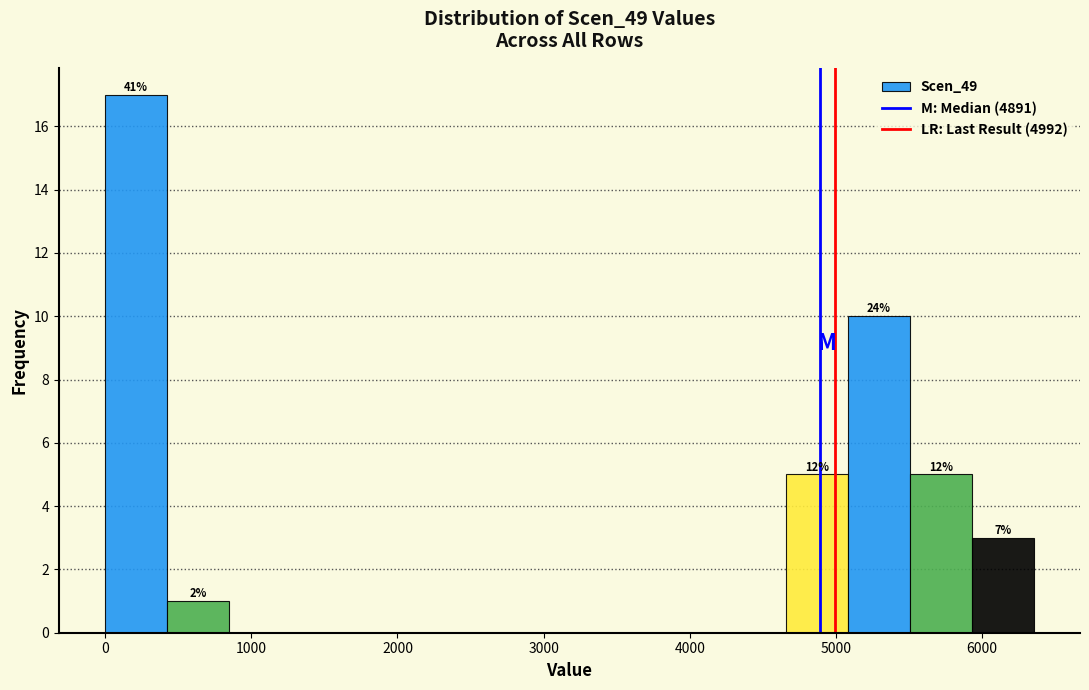

Which range on the x-axis has the tallest bar?

0 to 400